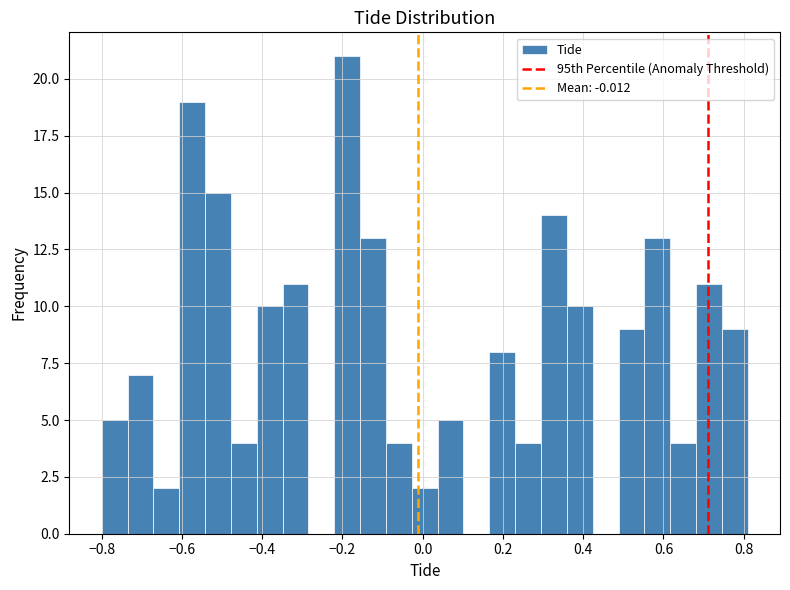

Around what value on the x-axis is the tallest bar? Give the approximate position of its centre, as read against the axis.

-0.18